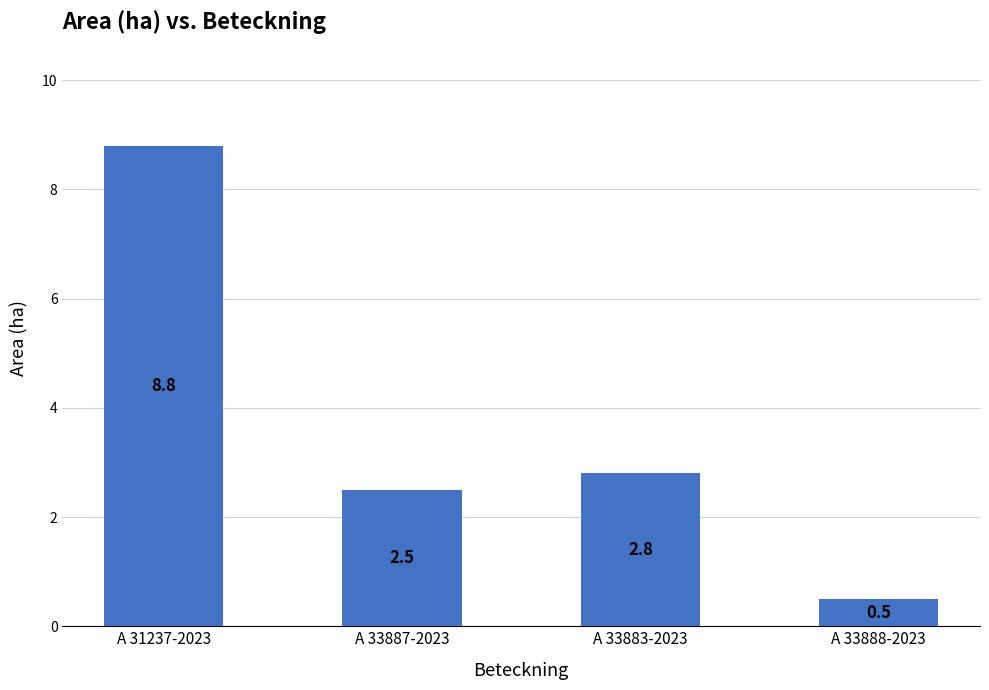

What is the difference between the maximum and minimum values?

8.3